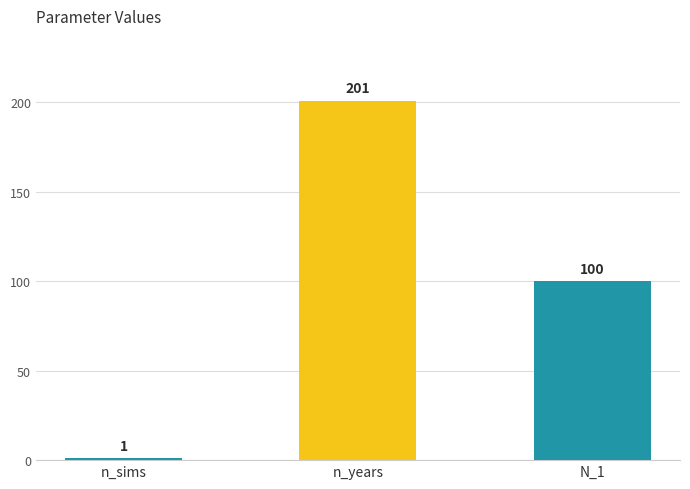

What is the difference between the second highest and minimum values?

99